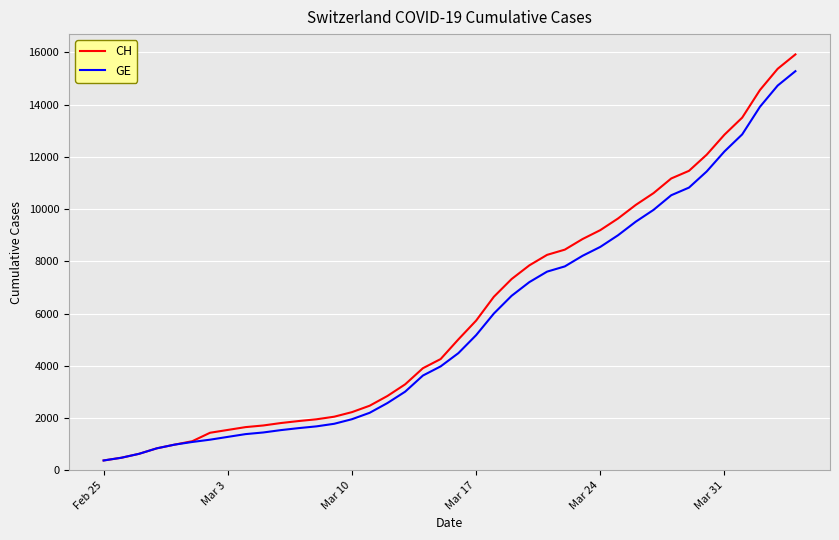

Which series has the largest range (max minus min)?

CH